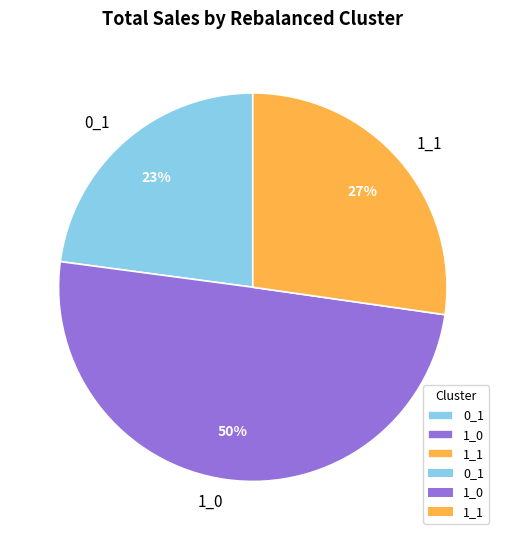

How many segments does this pie chart have?

3